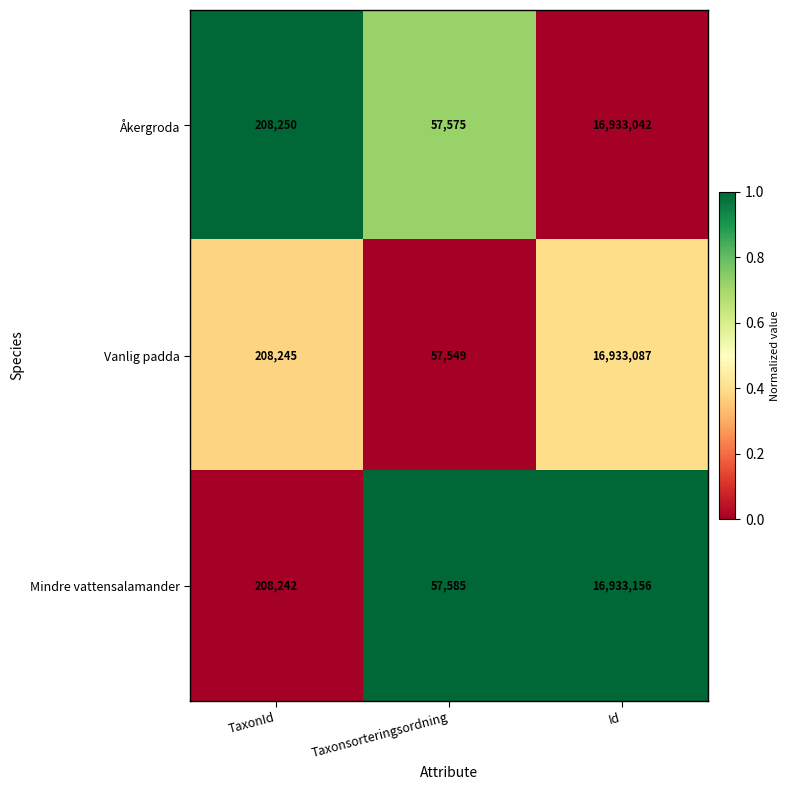

Rank the series by their maximum value, from highest to lowest.

Mindre vattensalamander, Vanlig padda, Åkergroda